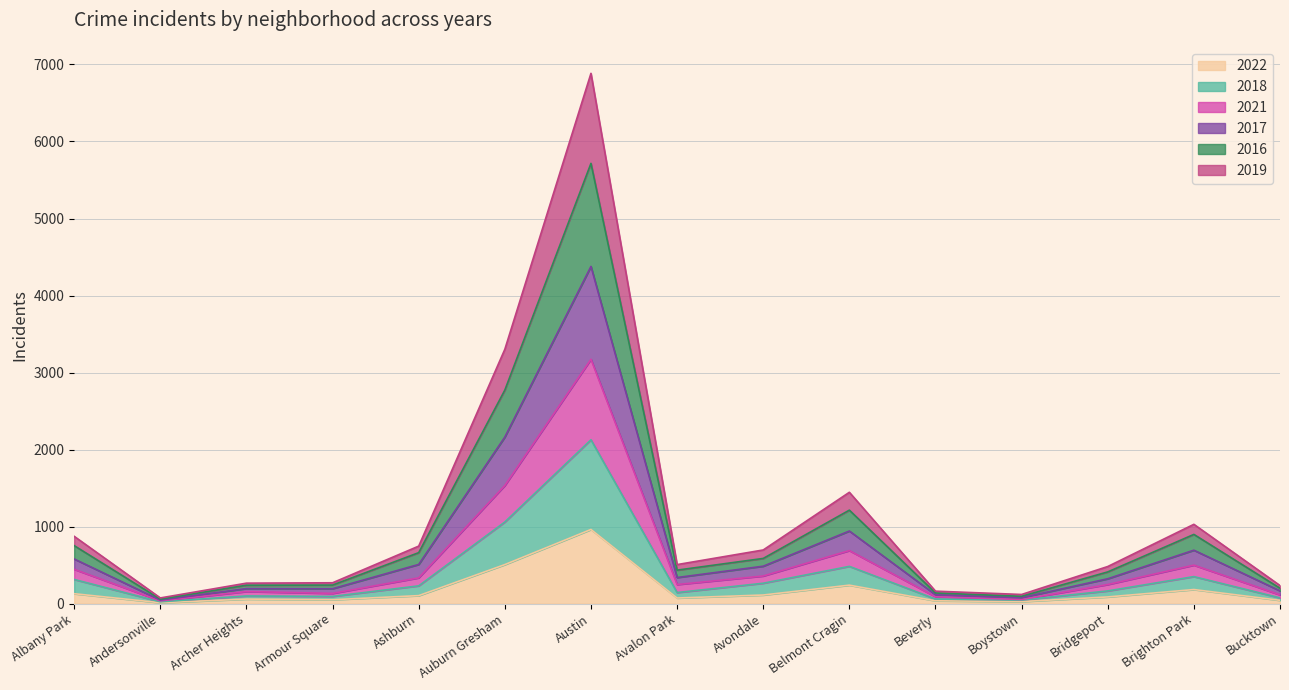

At which label does 2022 reach its minimum?

Andersonville